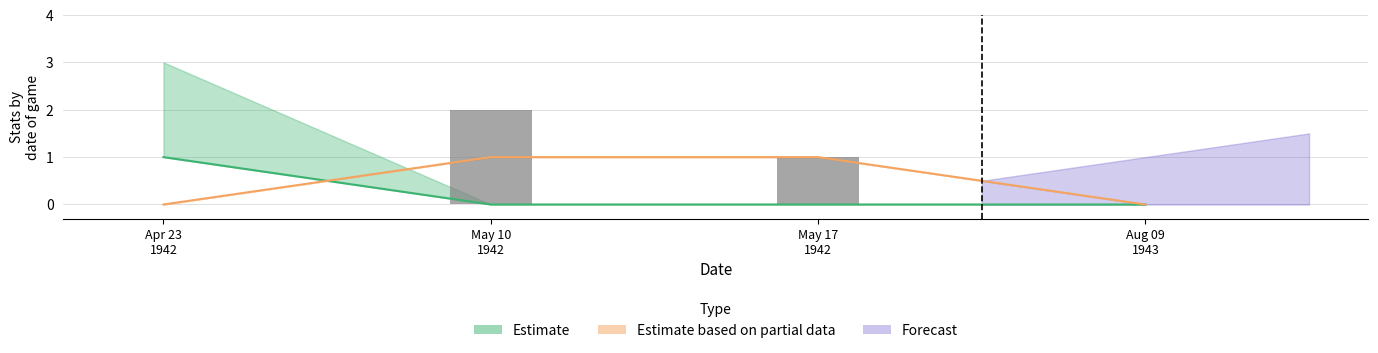

How many data points are less than 1?

2